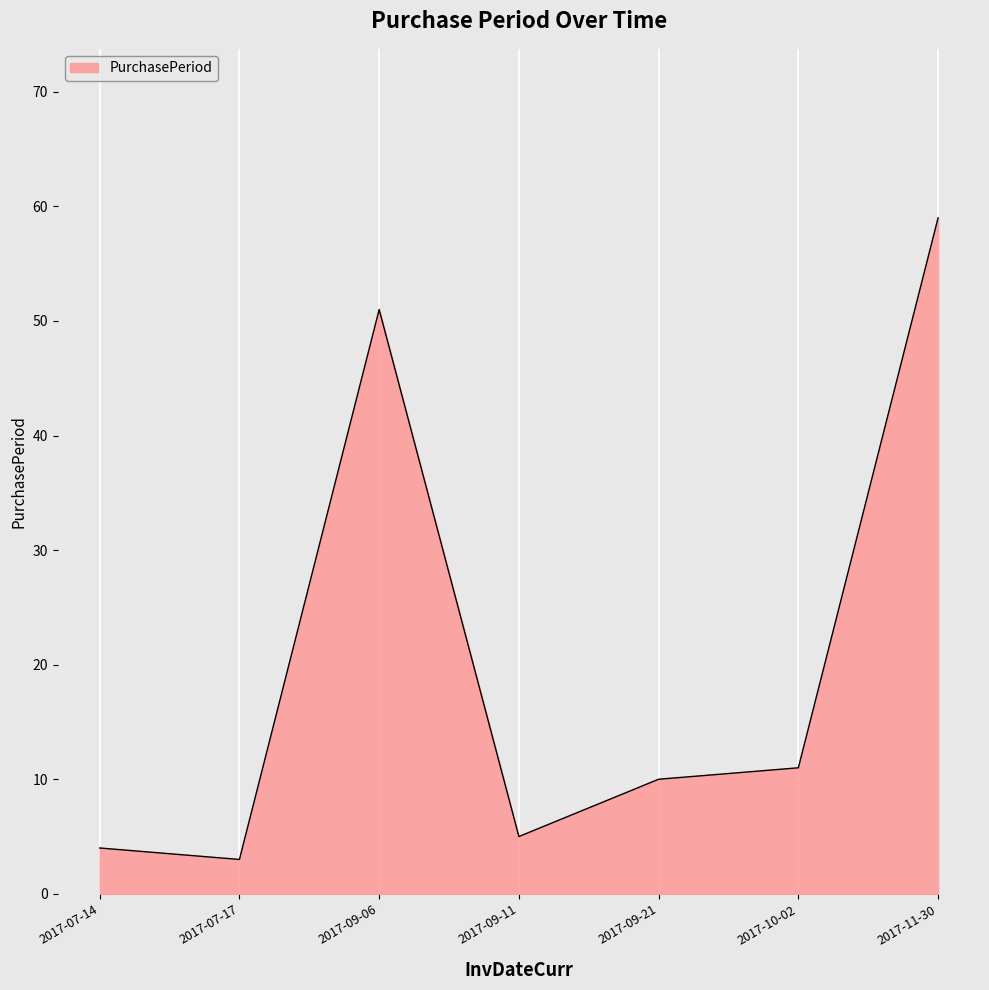

Reading left to right, list all the values displayed in this chart.

2017-07-14=4	2017-07-17=3	2017-09-06=51	2017-09-11=5	2017-09-21=10	2017-10-02=11	2017-11-30=59